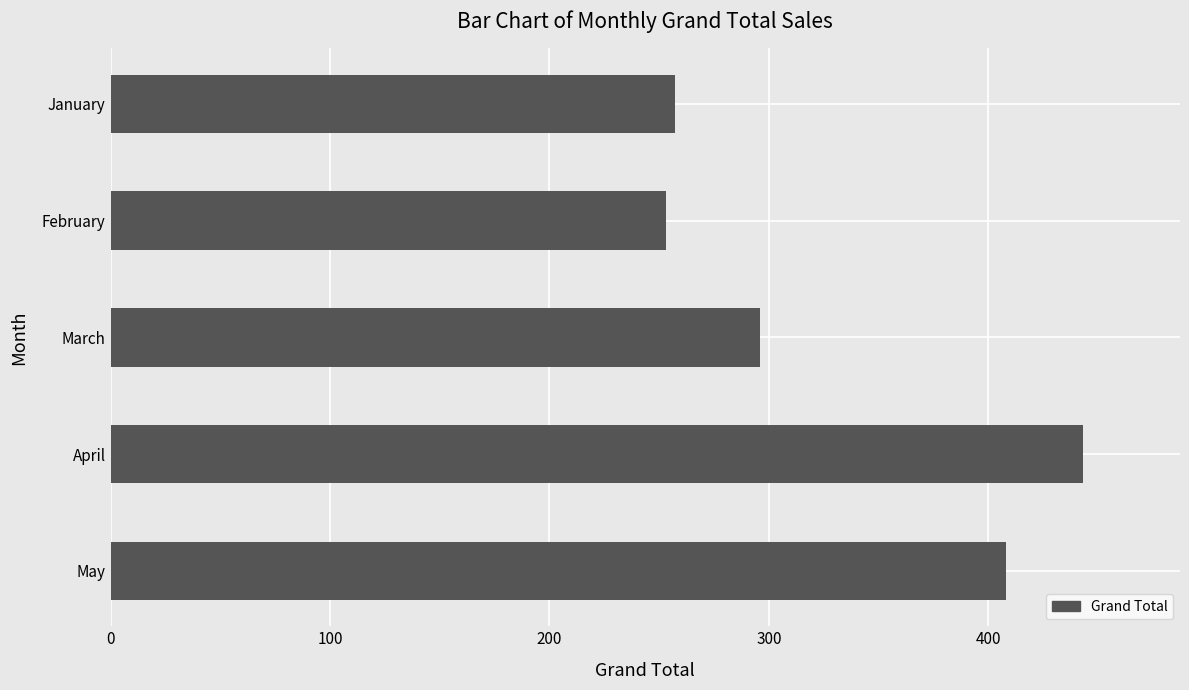

The value at January is 257. True or false?

True